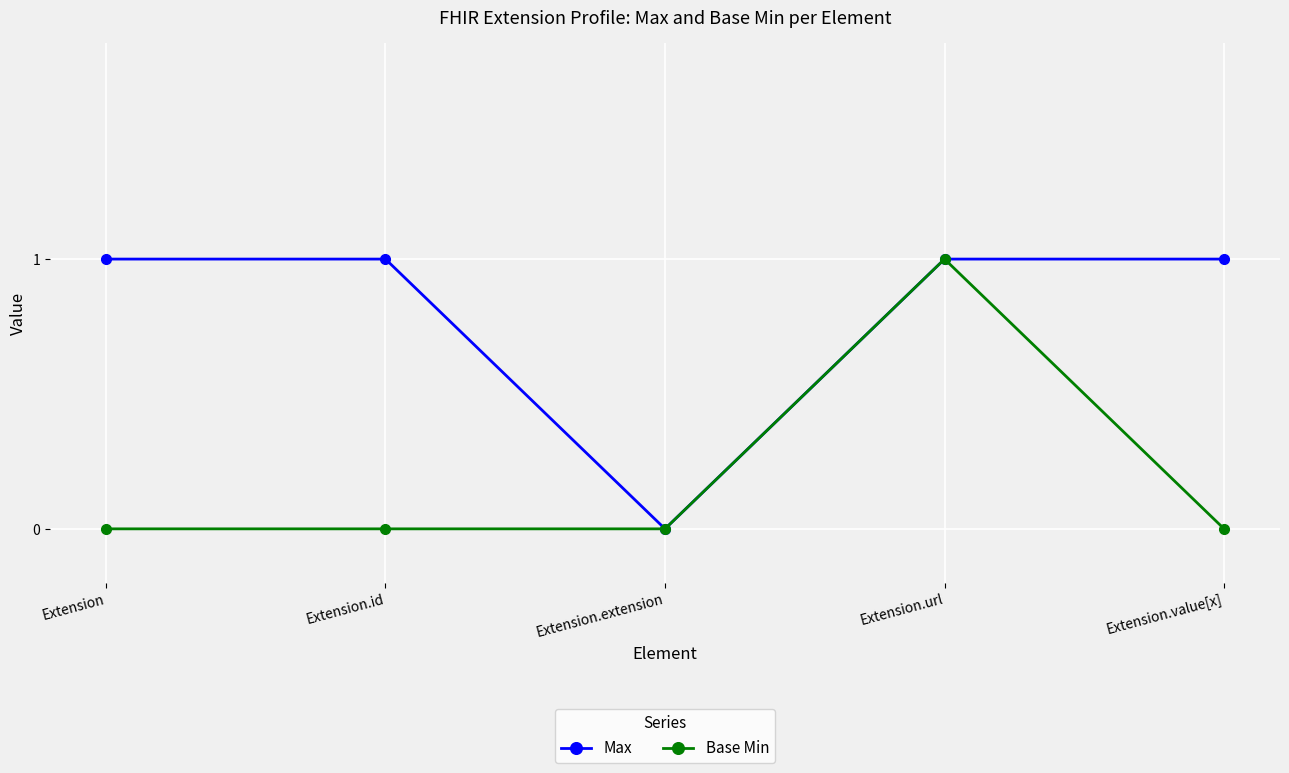

What is the label of the 4th point from the left?

Extension.url